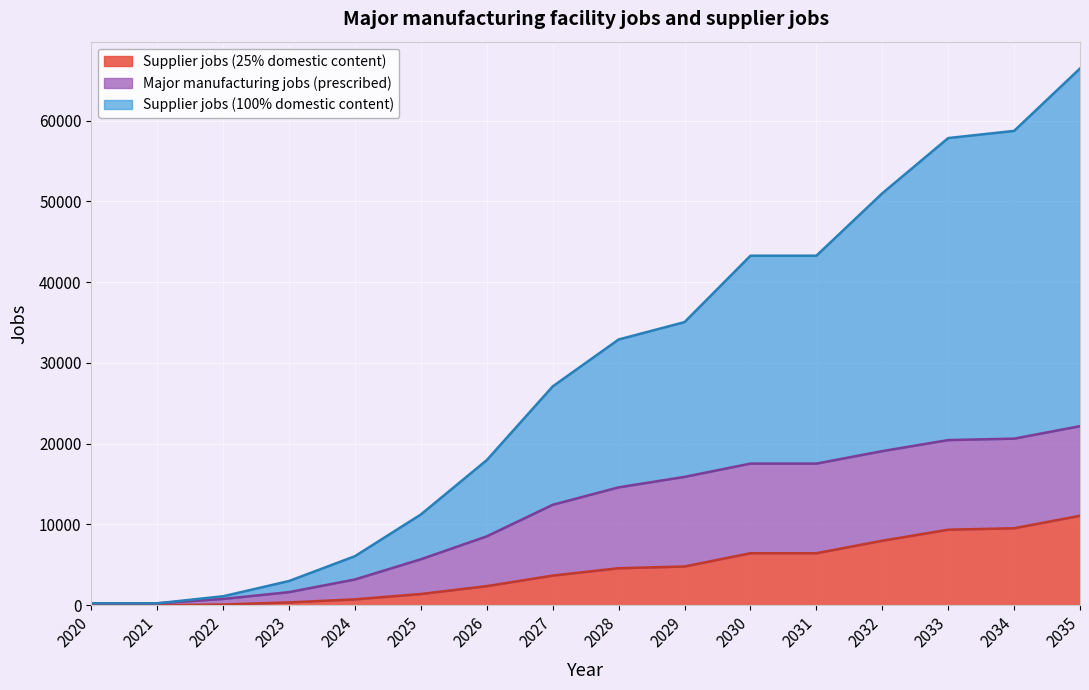

At which category is the sum across all series the highest?

2035